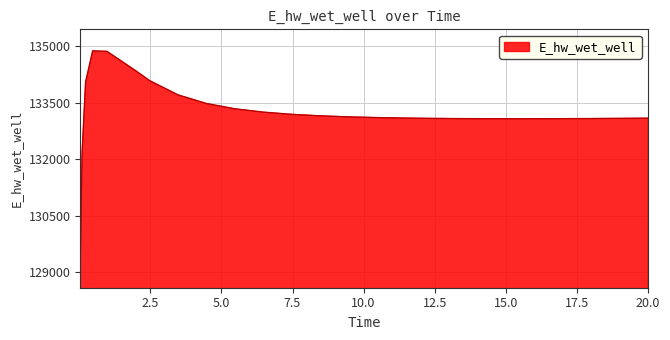

What is the minimum value shown in the chart?

129164.0